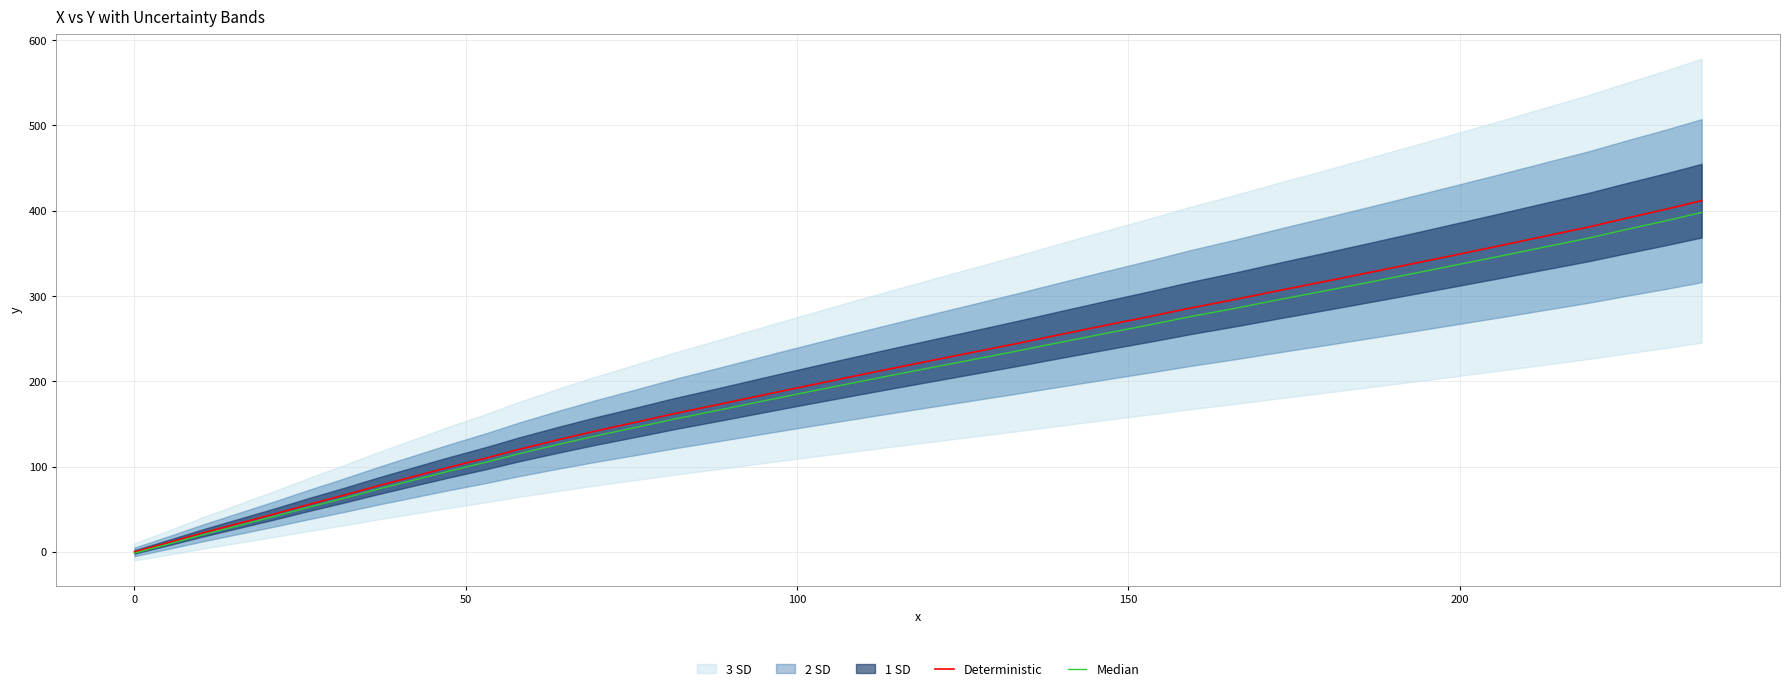

True or false: Deterministic has a value of 456.6 at 25.

False